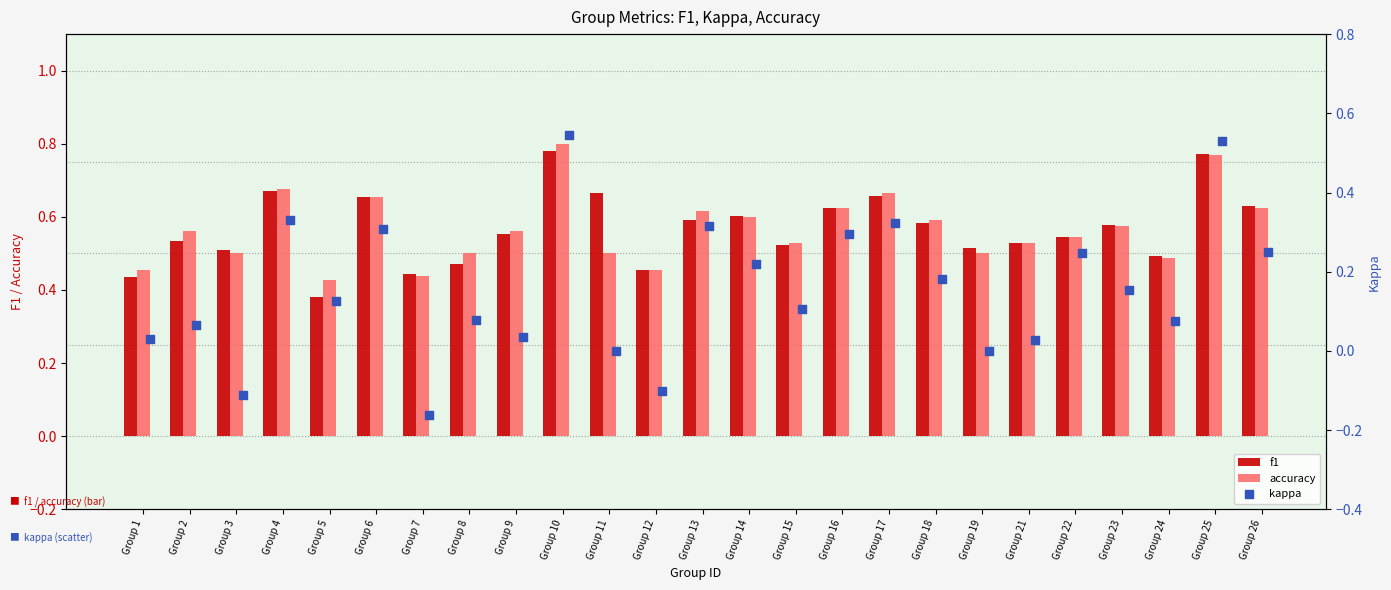

Which series contains the lowest Y value?

kappa